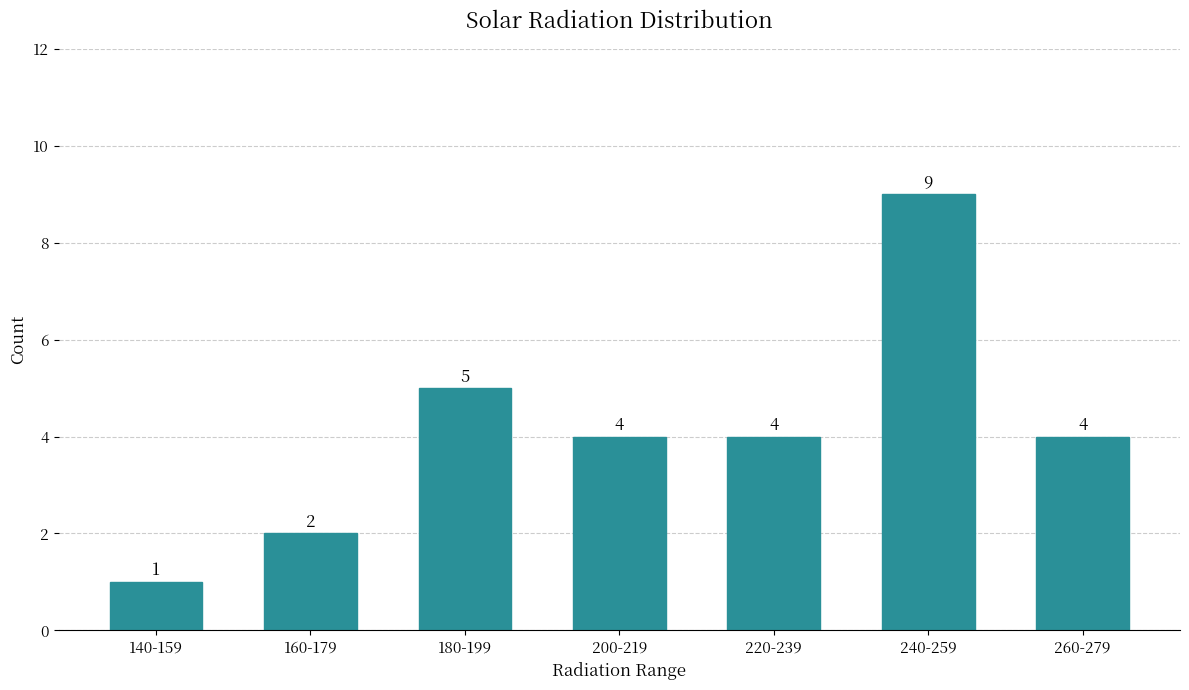

Reading left to right, transcribe all the data shown in this chart.

140-159=1	160-179=2	180-199=5	200-219=4	220-239=4	240-259=9	260-279=4